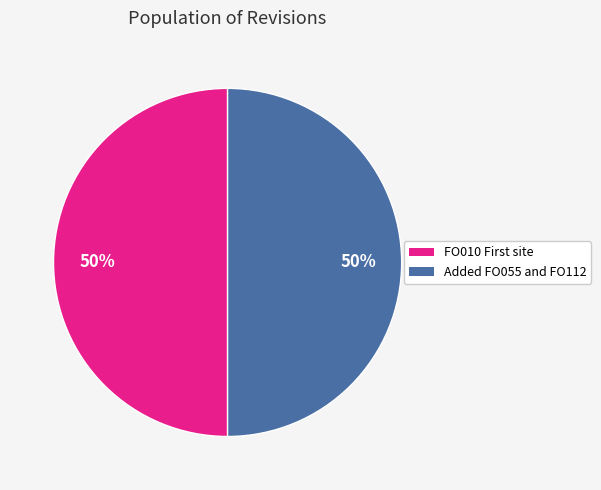

Is it true that Added FO055 and FO112 is 50% of the pie?

True